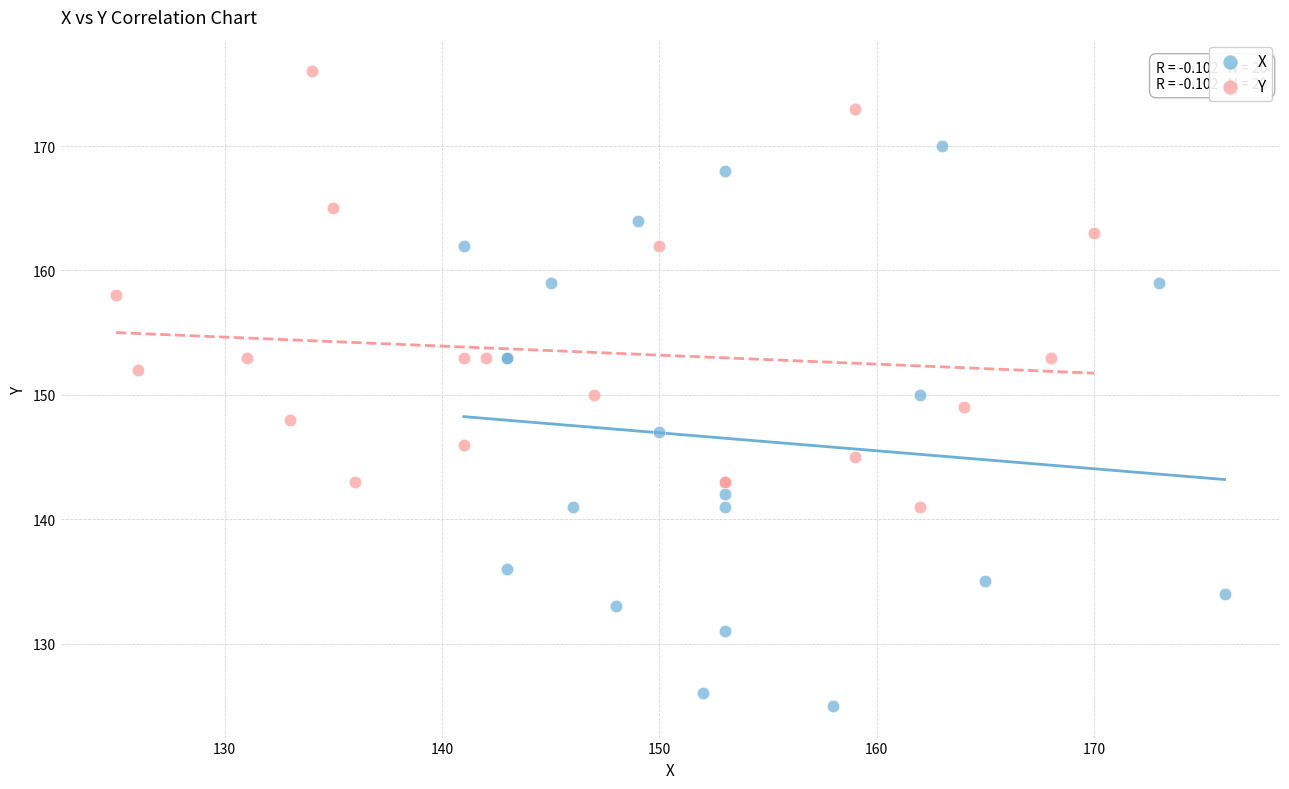

Which series reaches the maximum Y coordinate?

Y